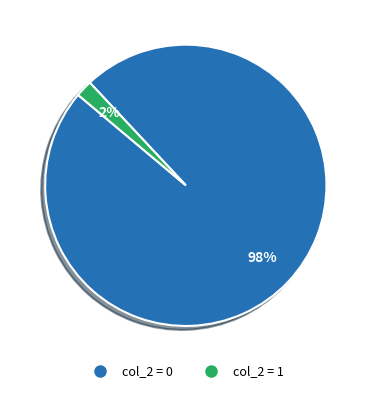

Count the number of slices in the pie.

2